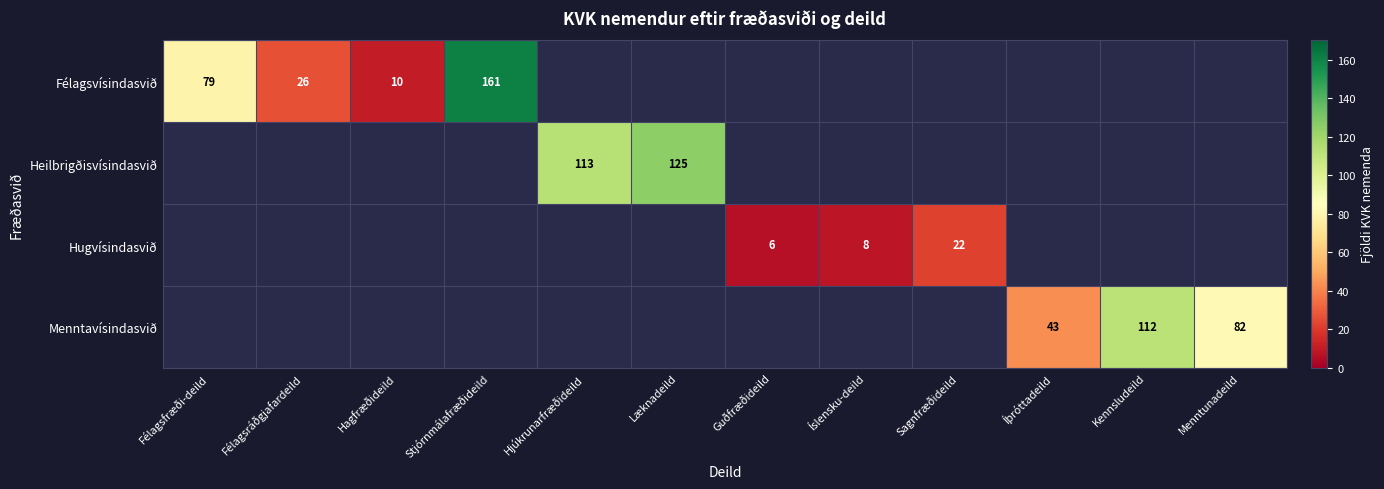

At how many categories does at least one series exceed 66?

6